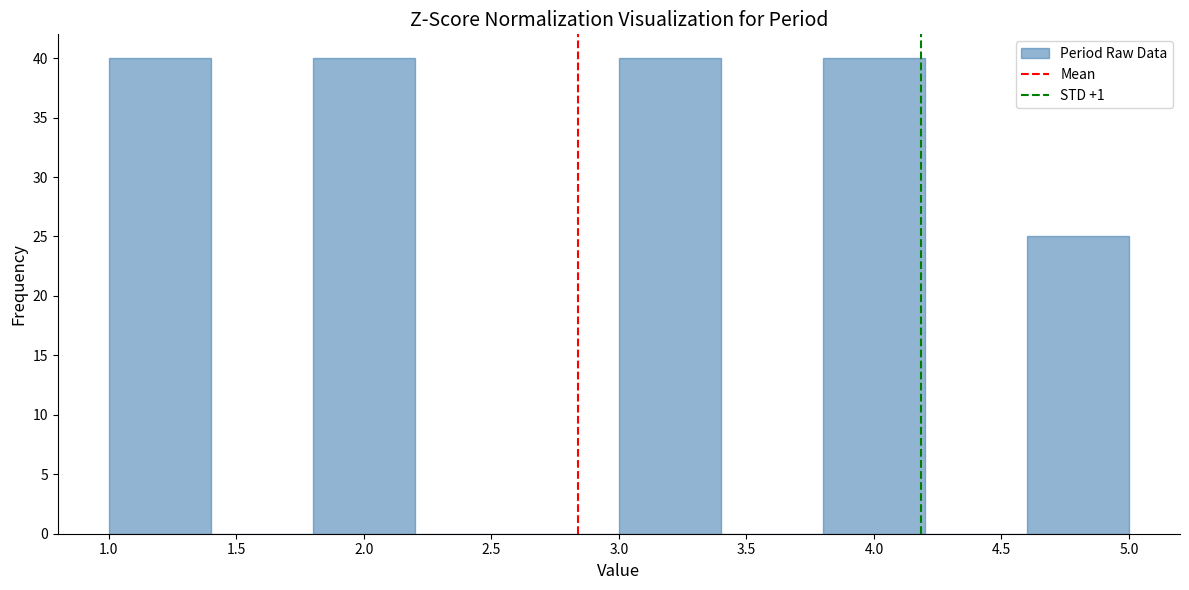

Reading left to right, list every bar in this chart as the range it spans on the x-axis followed by its height. The values are not printed on the chart, so give them approximately, as read against the axis.

1.0 to 1.4: 40
1.4 to 1.8: 0
1.8 to 2.2: 40
2.2 to 2.6: 0
2.6 to 3.0: 0
3.0 to 3.4: 40
3.4 to 3.8: 0
3.8 to 4.2: 40
4.2 to 4.6: 0
4.6 to 5.0: 25